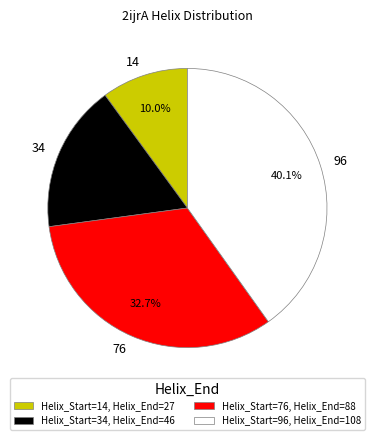

The 96 slice represents 27% of the pie. True or false?

False